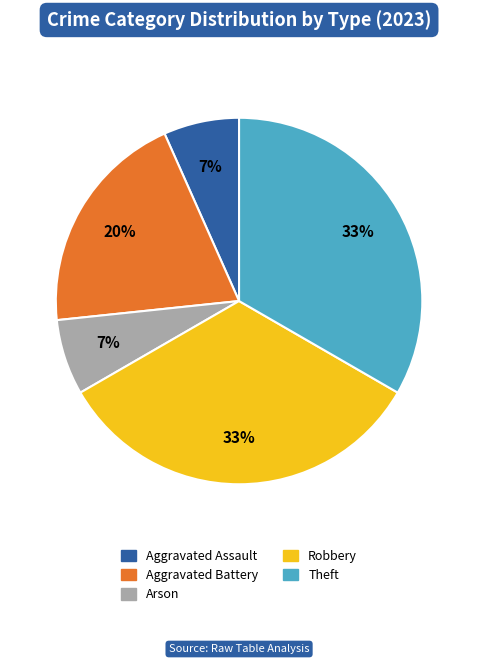

To the nearest percent, what is the average slice percentage?

20%